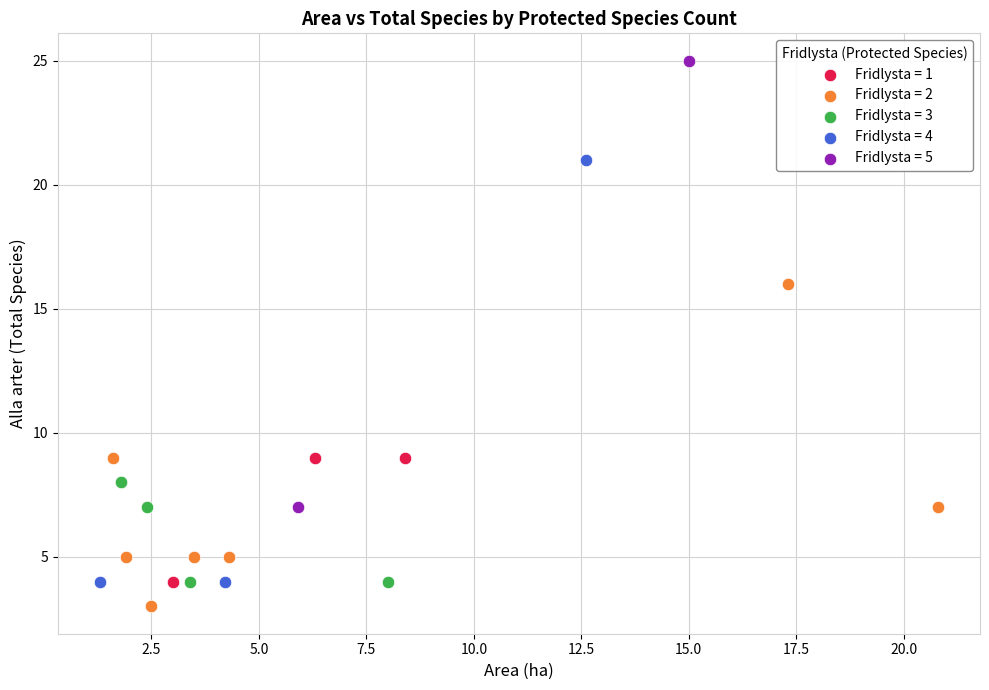

What are all the series names shown in the legend?

Fridlysta = 1, Fridlysta = 2, Fridlysta = 3, Fridlysta = 4, Fridlysta = 5